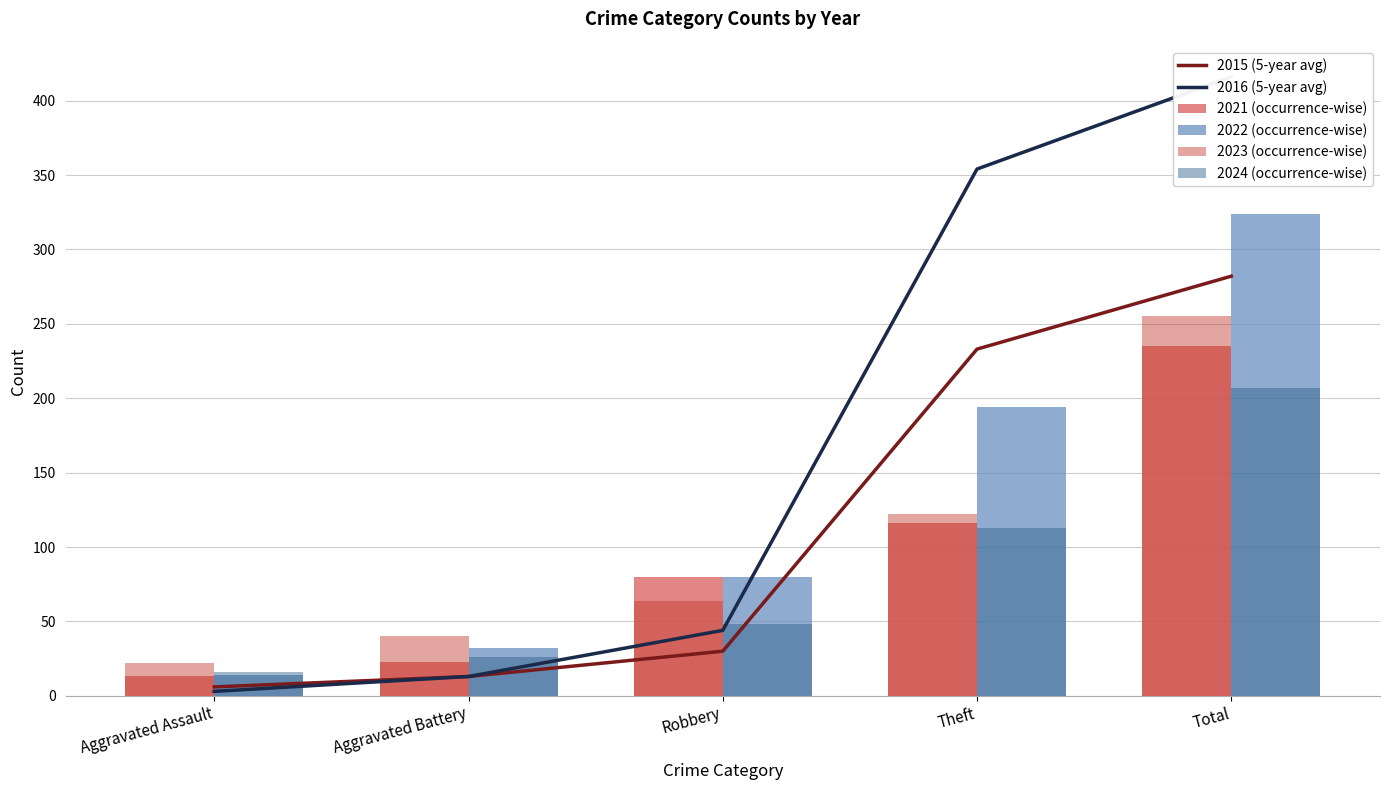

What is the greatest value displayed?

416